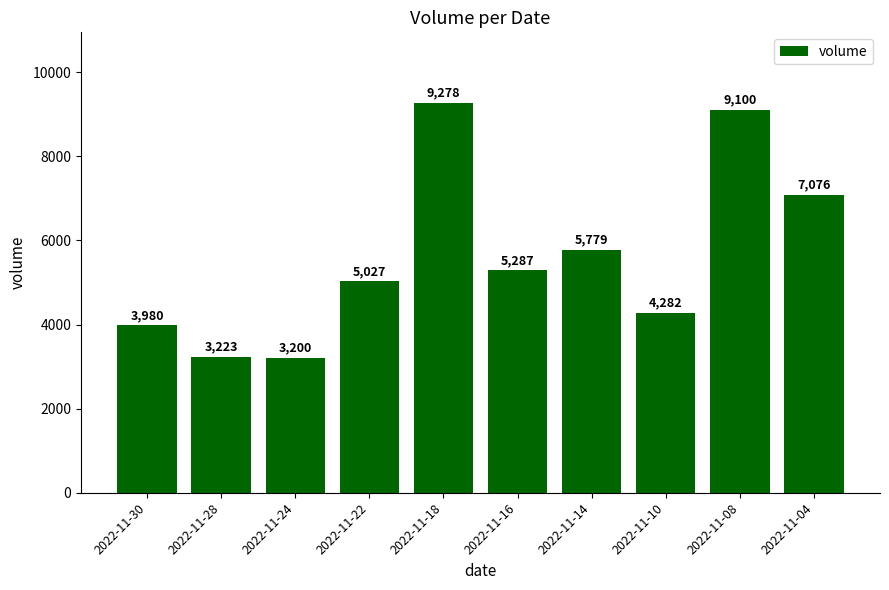

Which has a higher value, 2022-11-16 or 2022-11-24?

2022-11-16